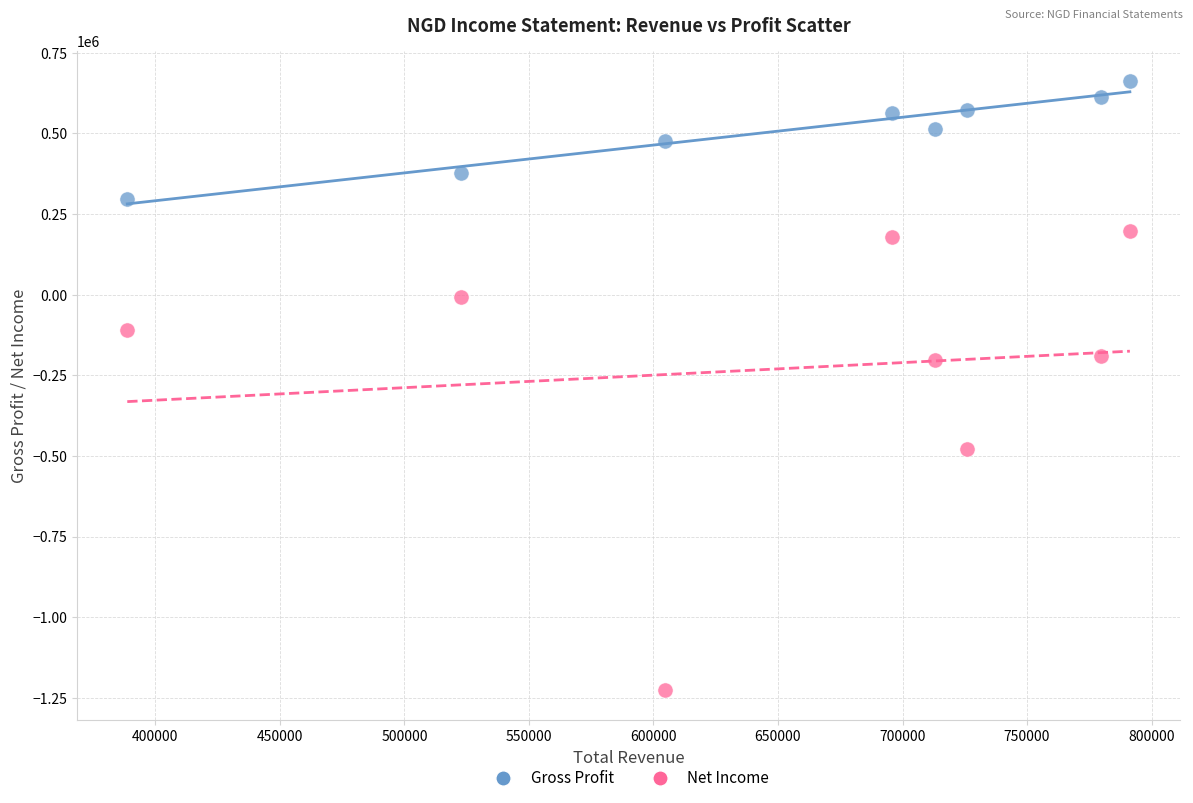

Which series contains the highest Y value?

Gross Profit